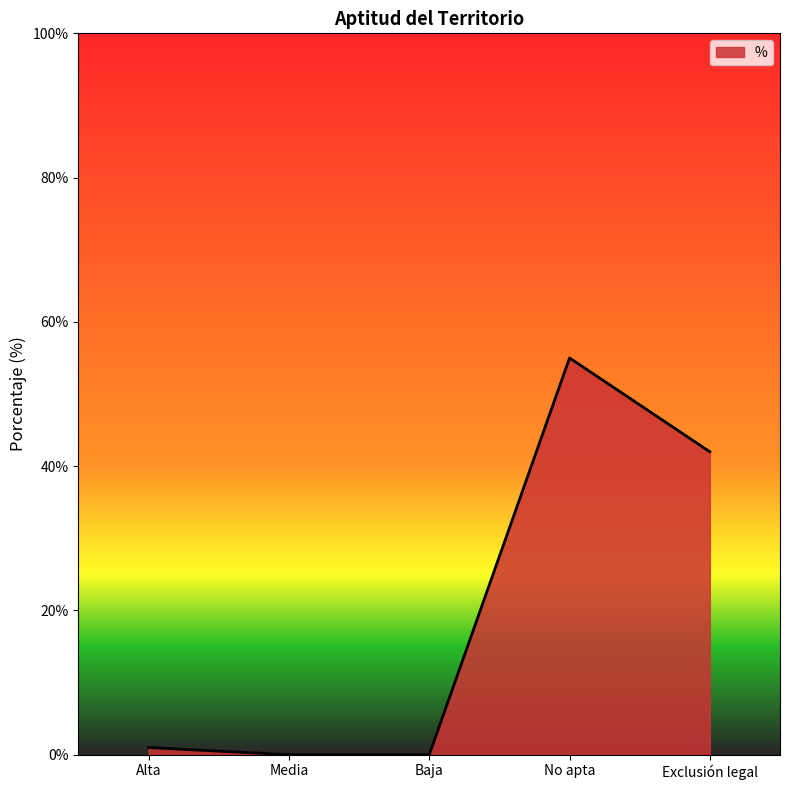

Which category has the highest value across all series?

No apta